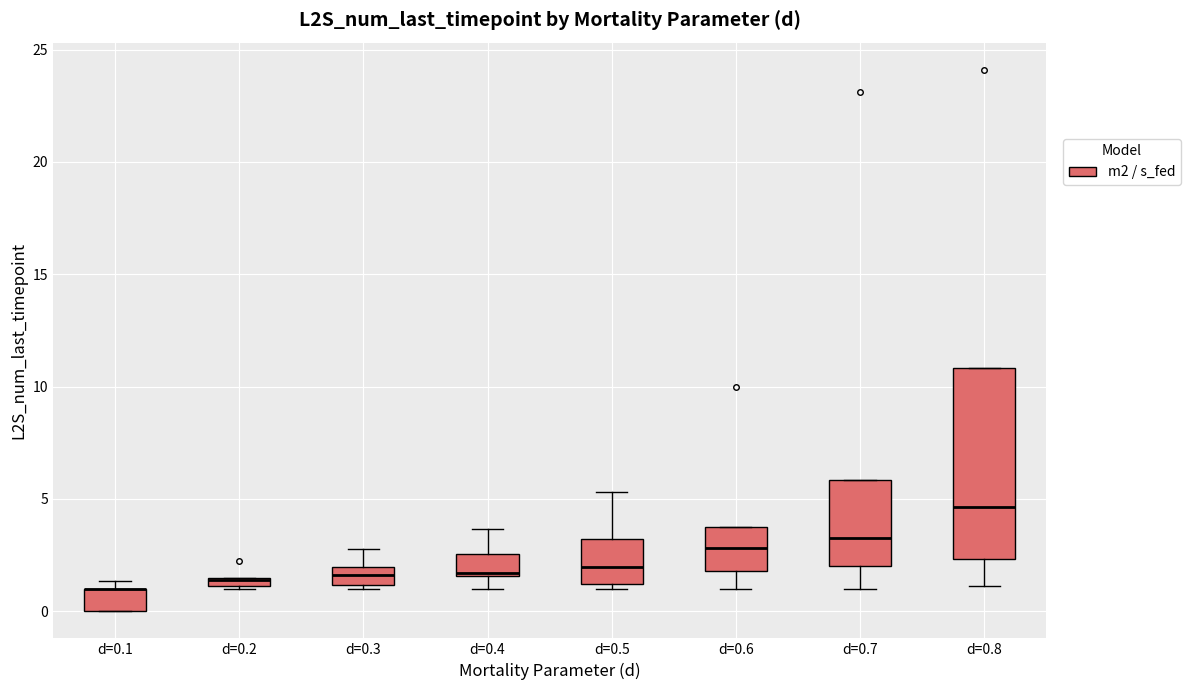

Where does the upper whisker of the box for d=0.4 end on the y-axis? The values are not printed on the chart, so give them approximately, as read against the axis.

3.5